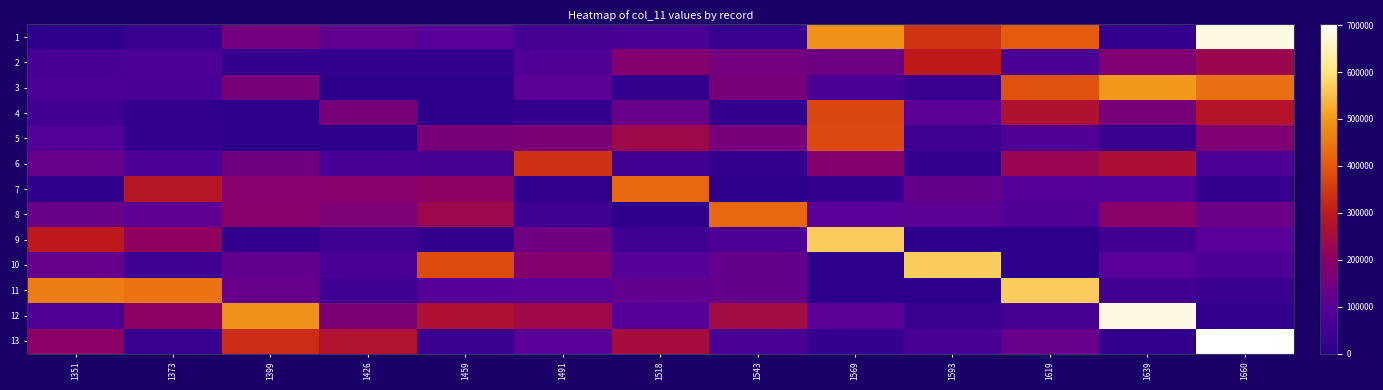

Between 1373 and 1459, which series saw the biggest shift?

11